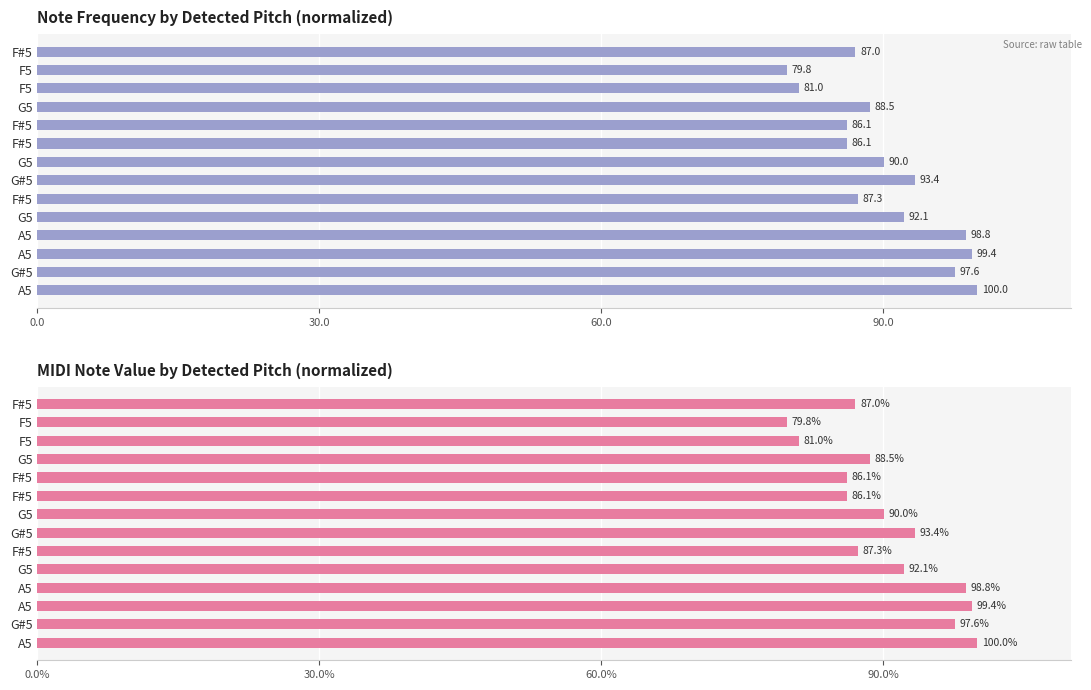

The MIDI Note series shows 98.8 at A5. True or false?

True